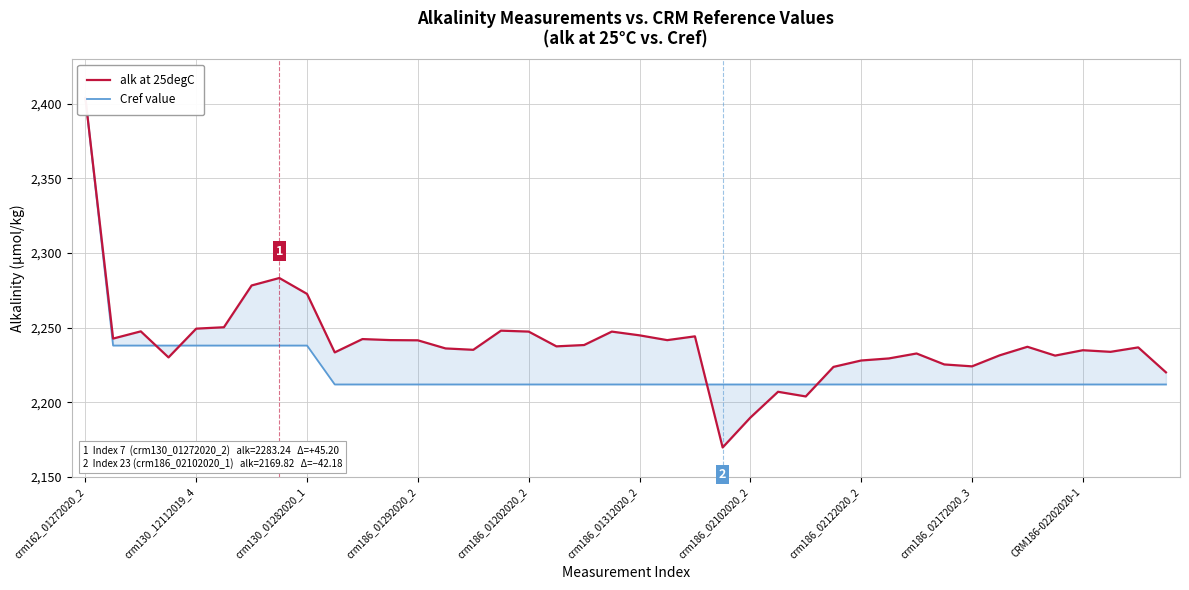

How many intersections are there between Cref value and alk at 25degC?

4